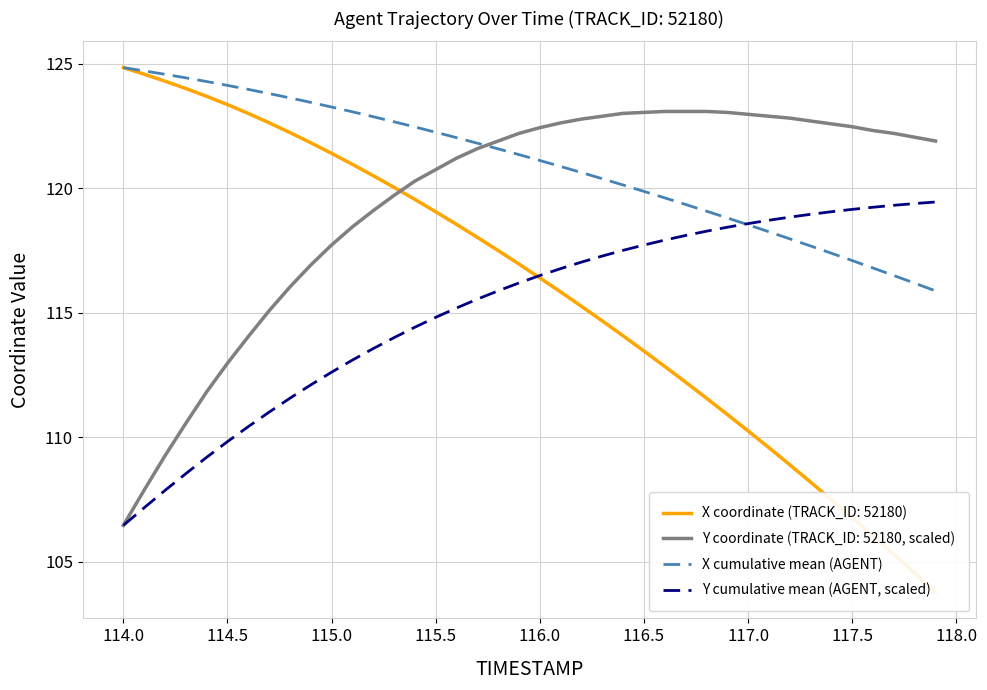

The value of Y cumulative mean (AGENT, scaled) at 114.0 is 106.5. True or false?

True